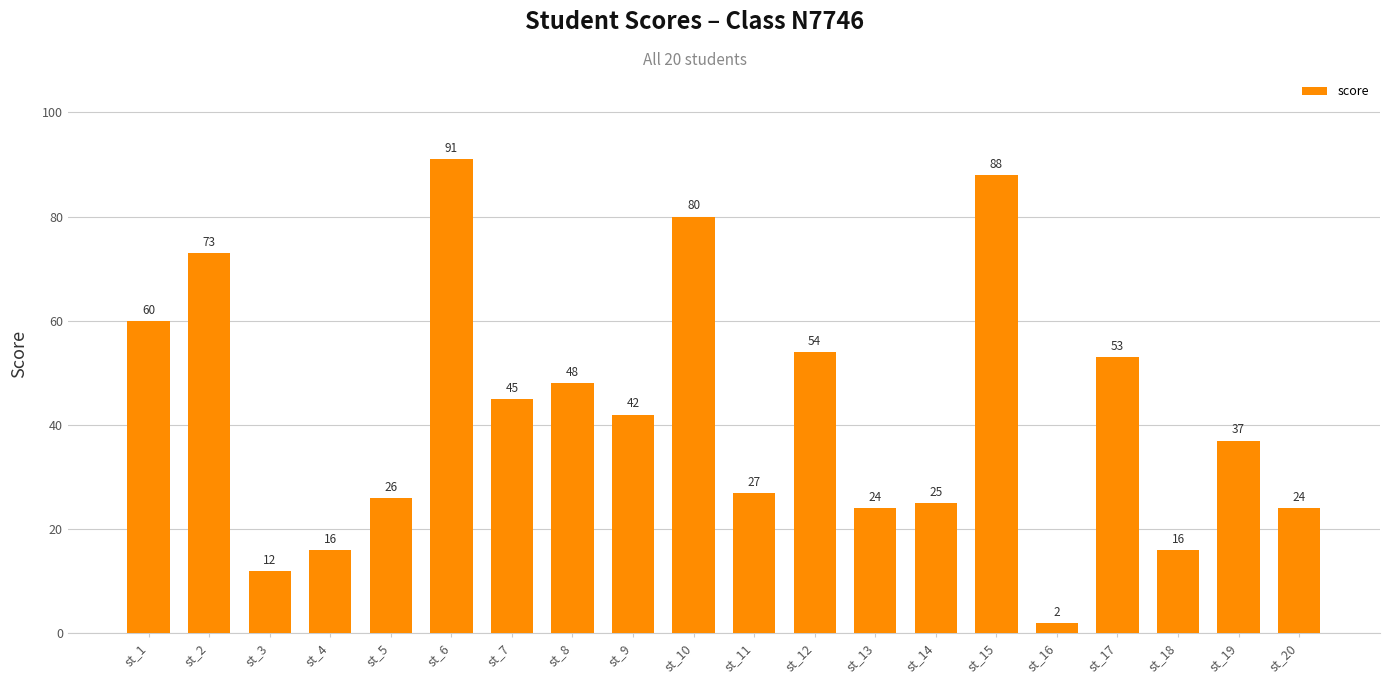

Is it true that the value at st_10 is 139?

False